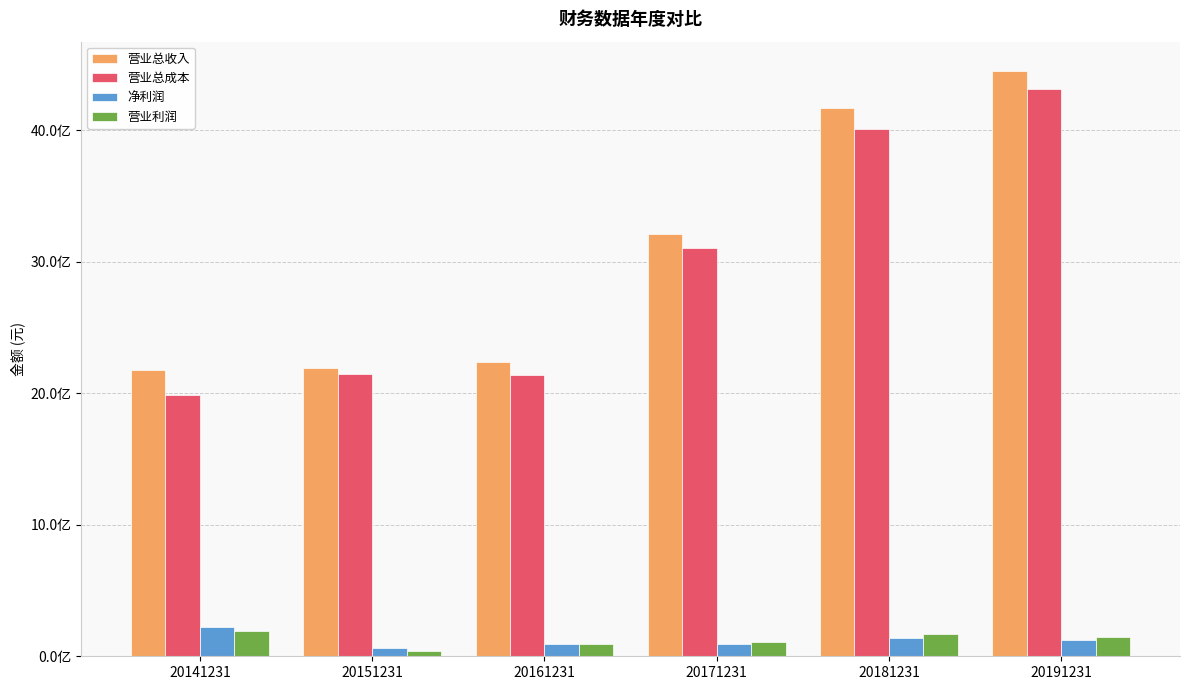

What is the difference between the second highest and second lowest values in the 营业总收入 series?

1975249446.6